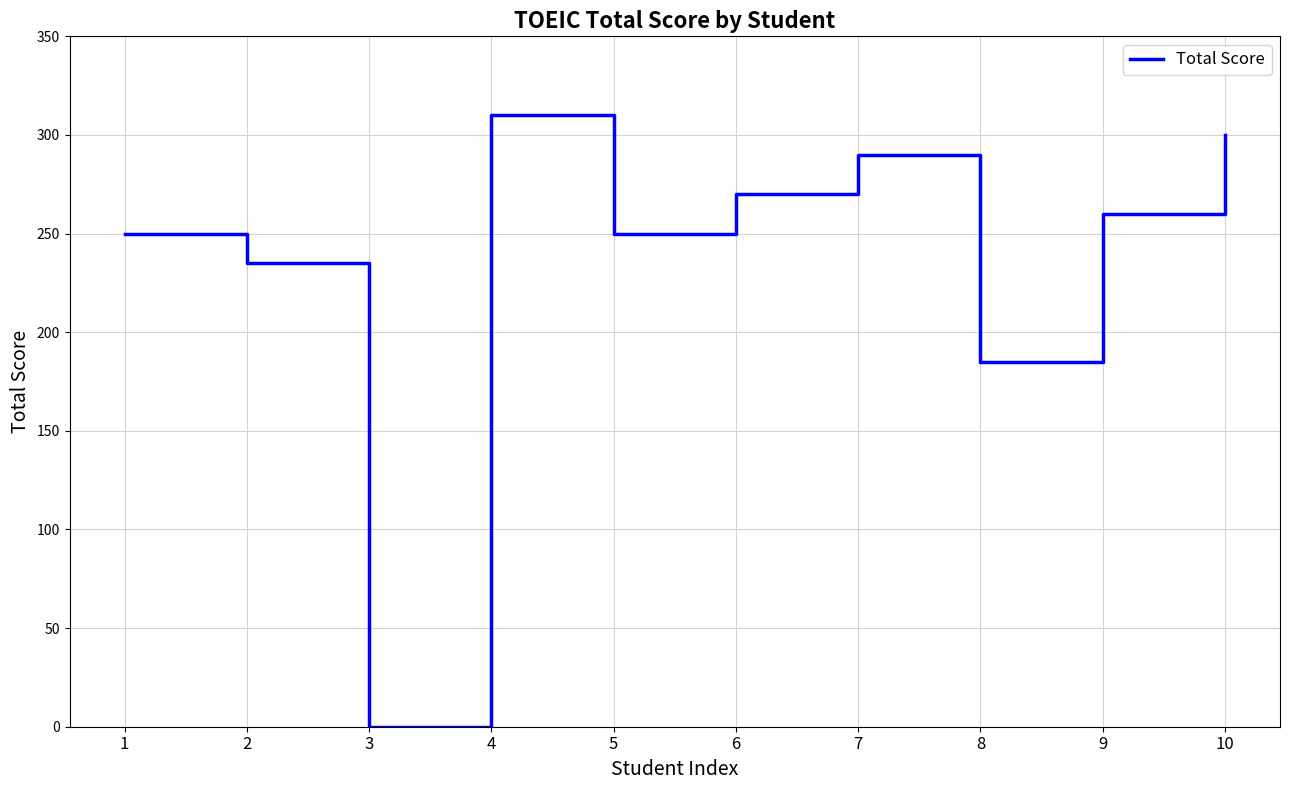

What is the change in value from 5 to 9?

+10